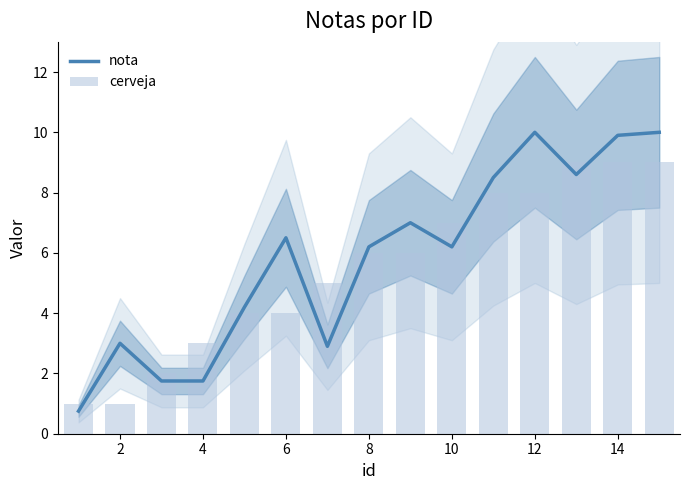

How many data points in nota are above 6?

9